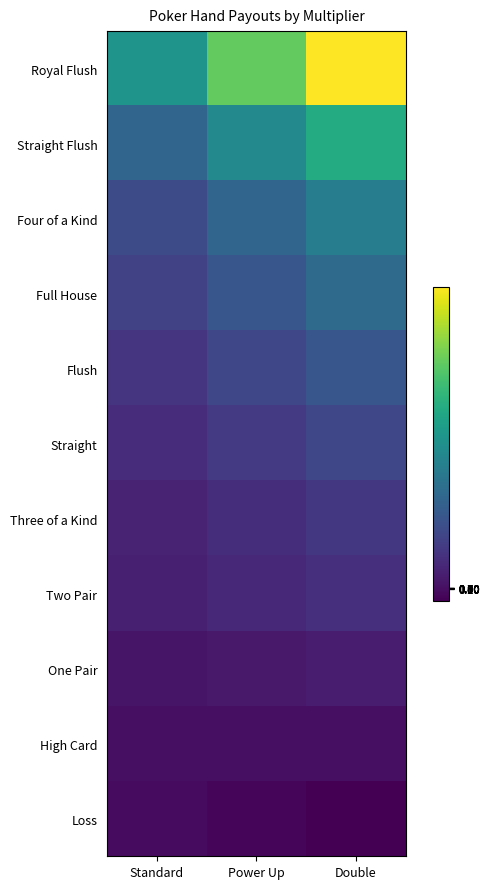

What is the minimum value shown in the chart?

-20.0